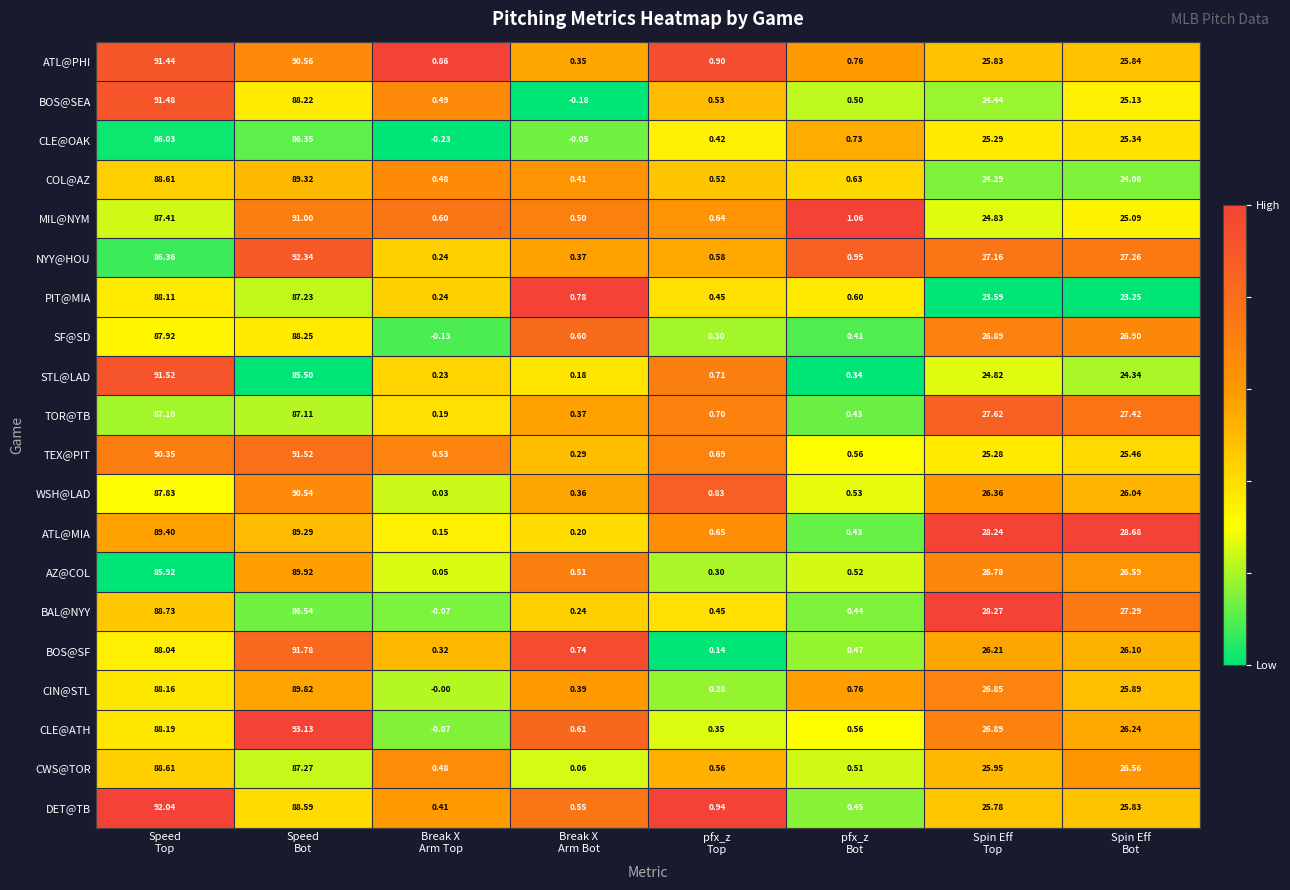

Which category has the lowest value across all series?

Break X
Arm Top